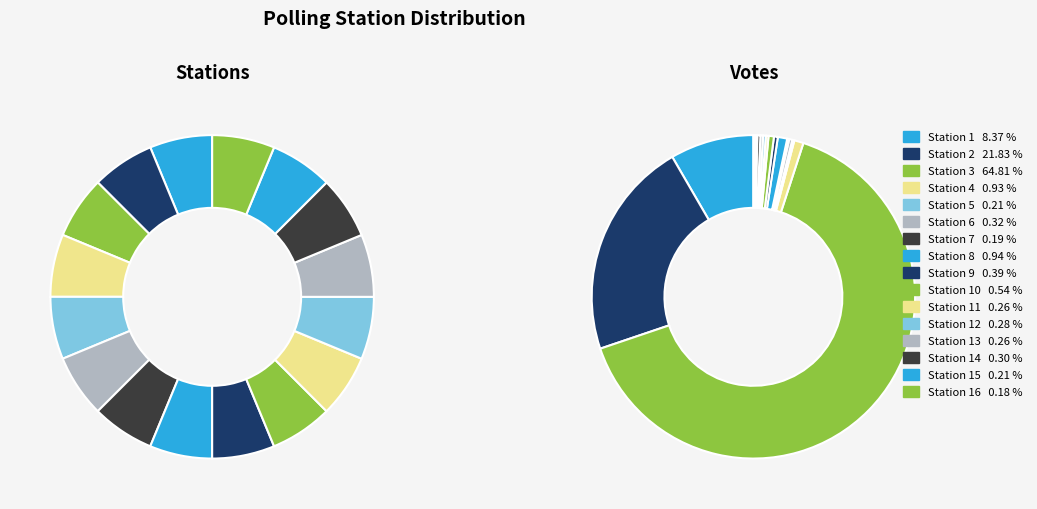

What is the largest slice in the pie chart?

3